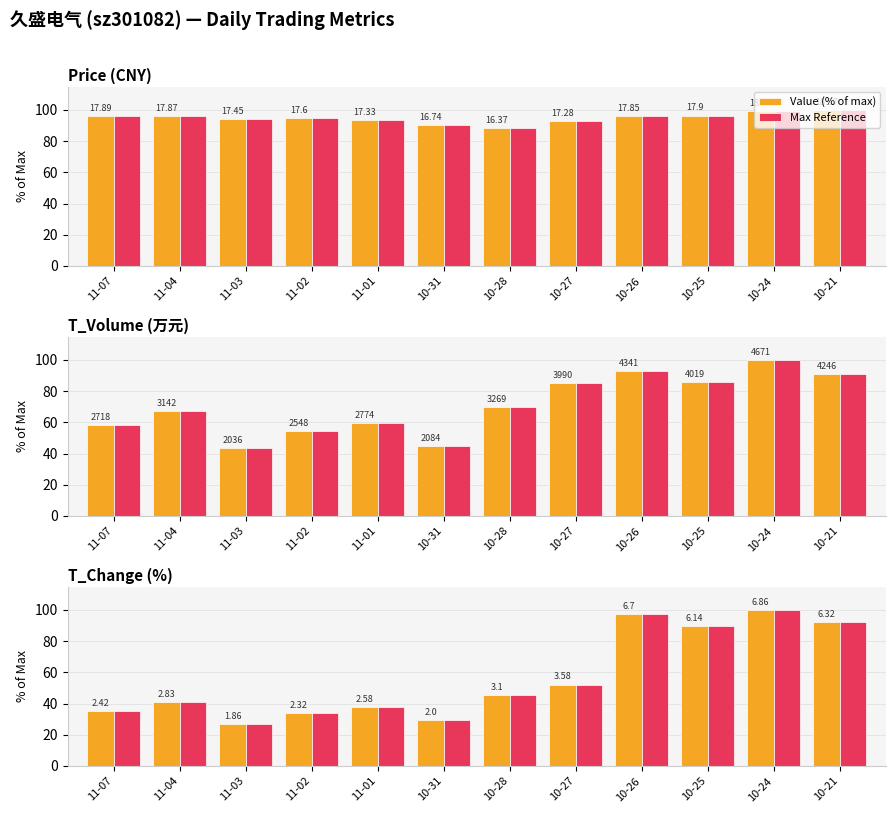

How many values in the Max Reference series exceed 45?

6